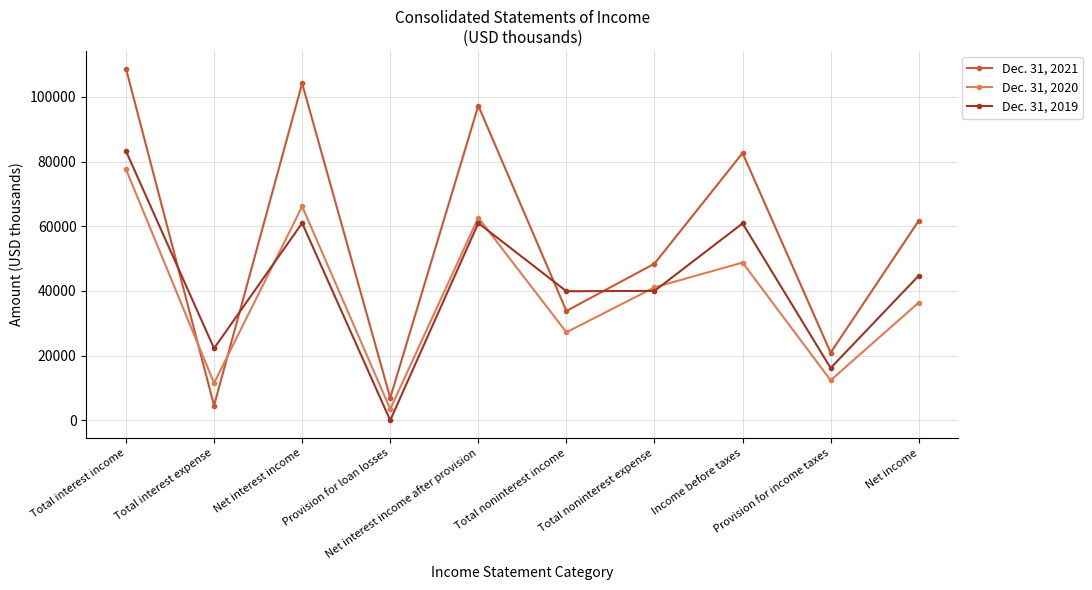

At which label does Dec. 31, 2021 first exceed 61701?

Total interest income